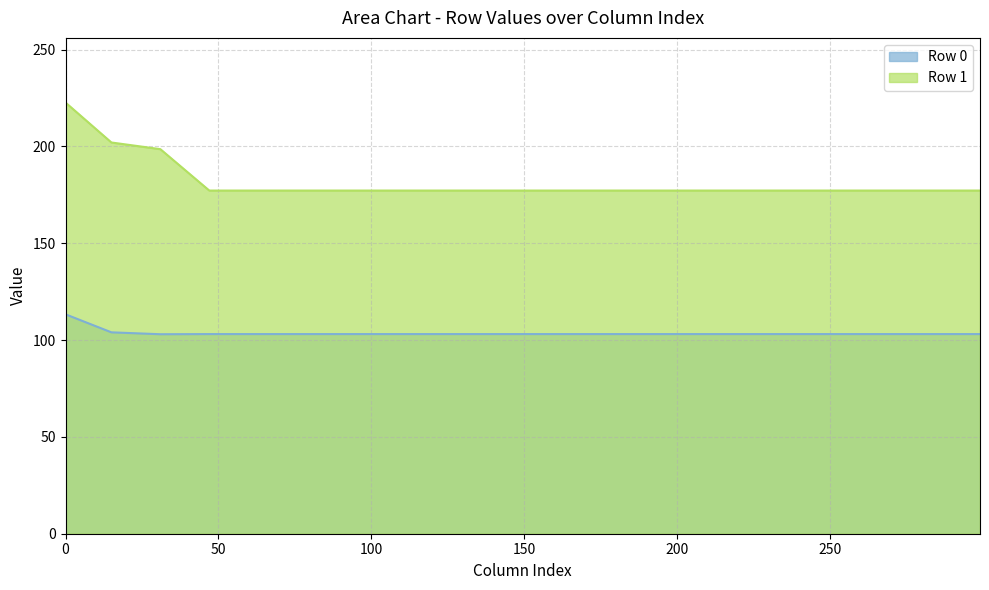

Count the number of categories in the chart.

20